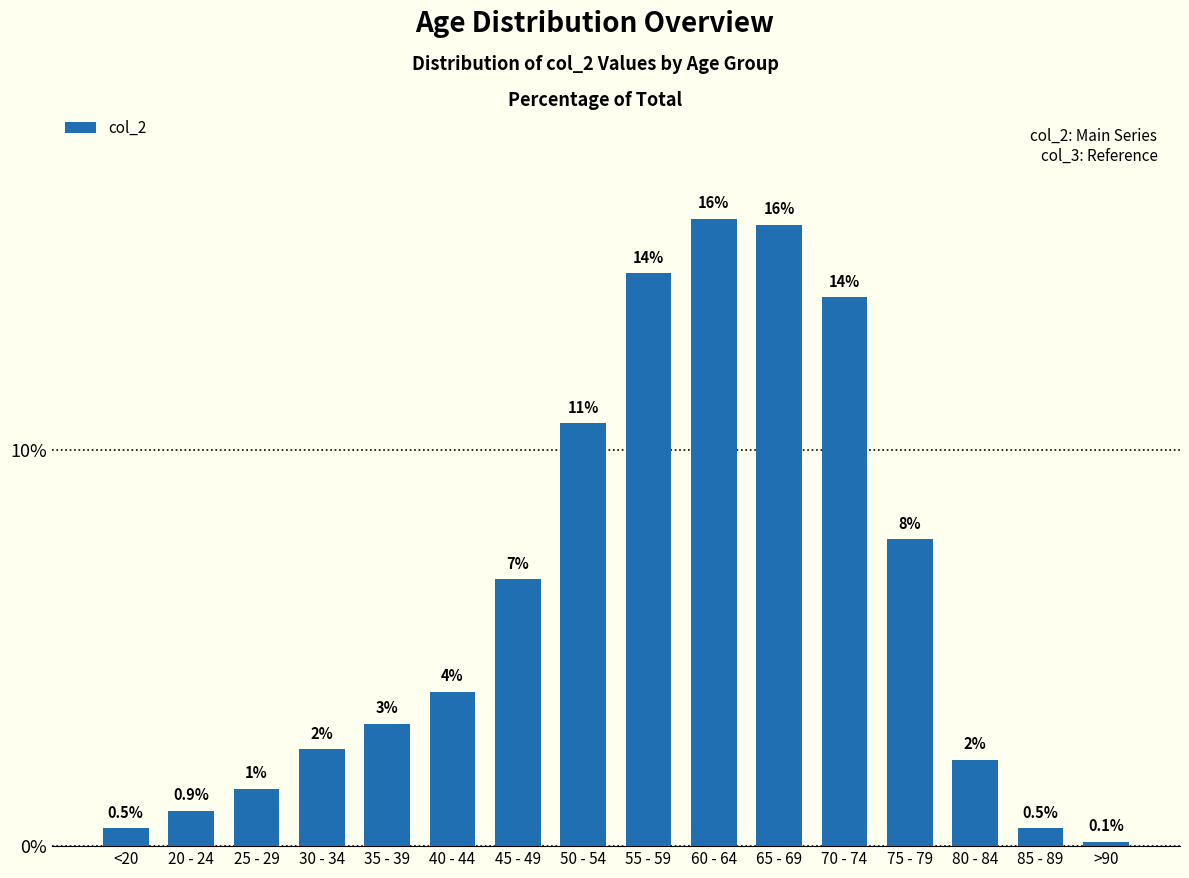

How many bars are there in total?

16